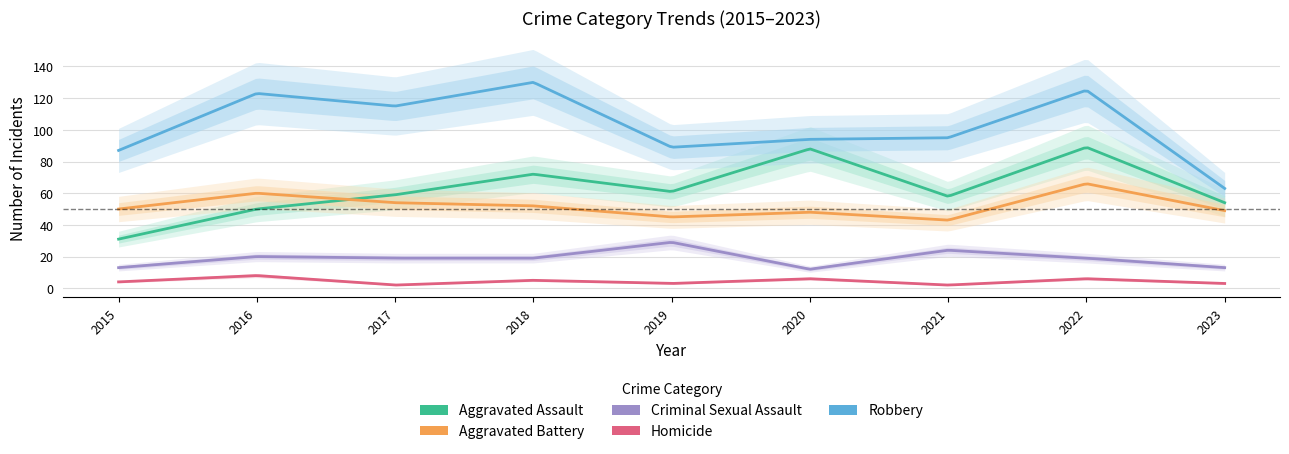

Where is the first local minimum for Criminal Sexual Assault?

2020